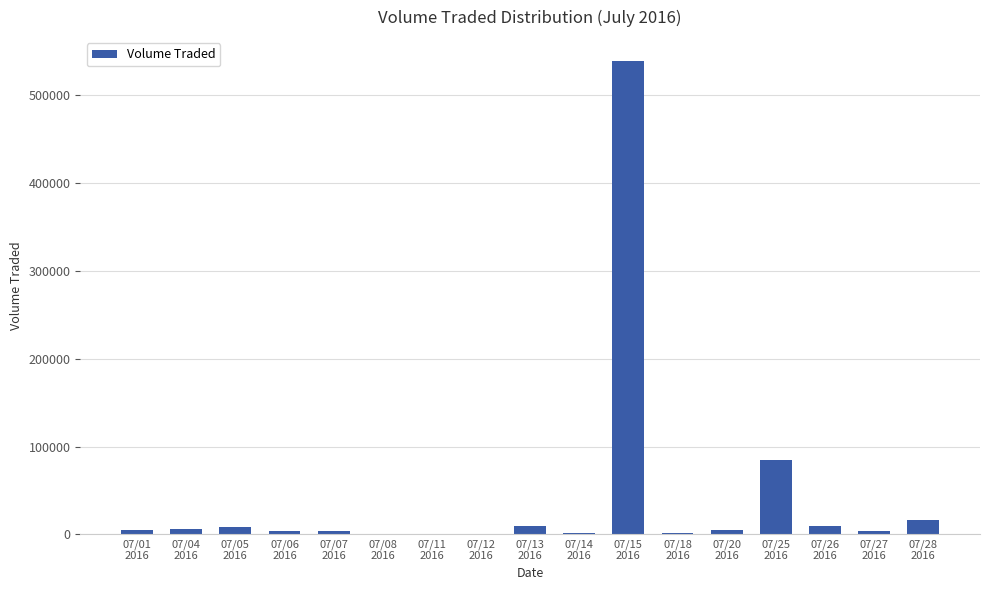

What is the maximum value shown in the chart?

538600